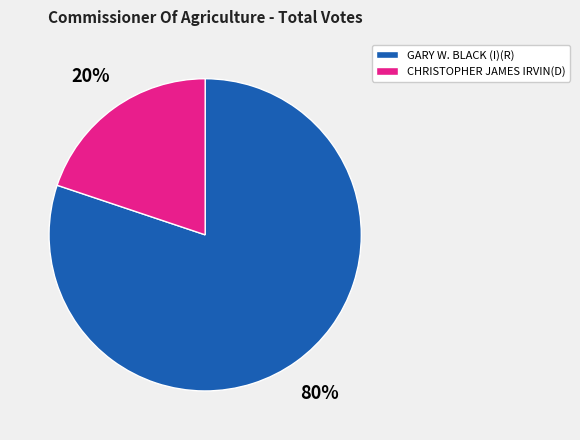

To the nearest percent, what portion does GARY W. BLACK (I)(R) represent?

80%